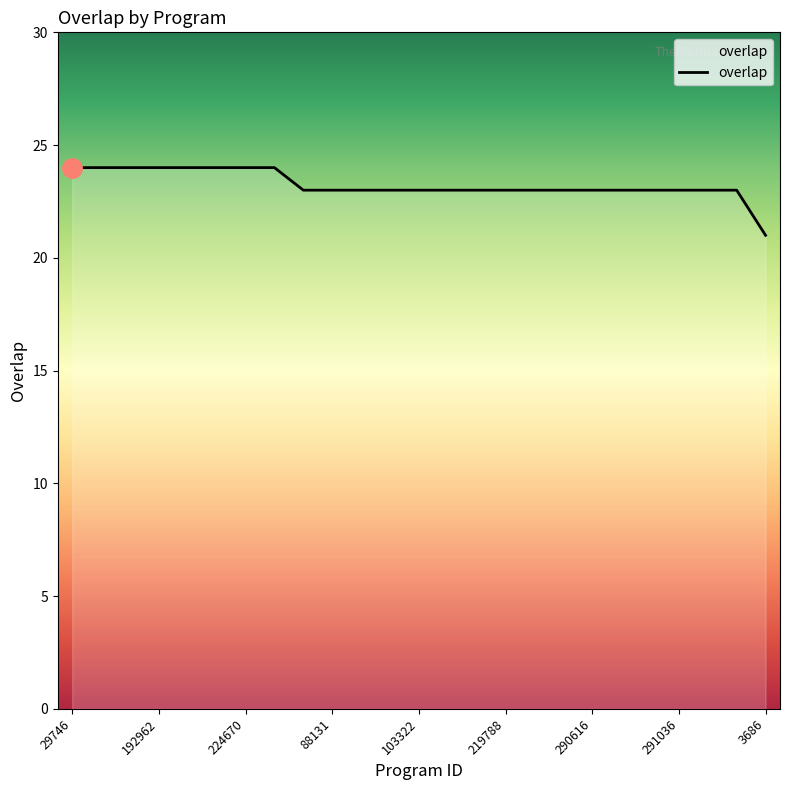

Reading left to right, list all the values displayed in this chart.

24	24	24	24	24	24	24	24	23	23	23	23	23	23	23	23	23	23	23	23	23	23	23	23	21